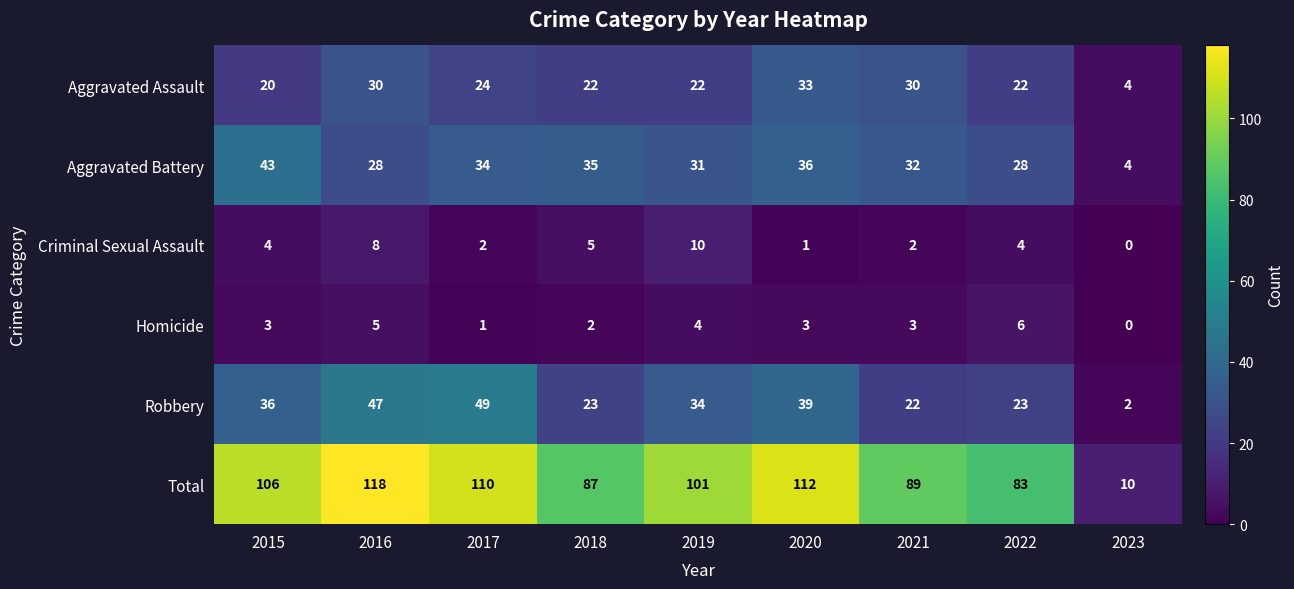

At how many categories does at least one series exceed 79?

8